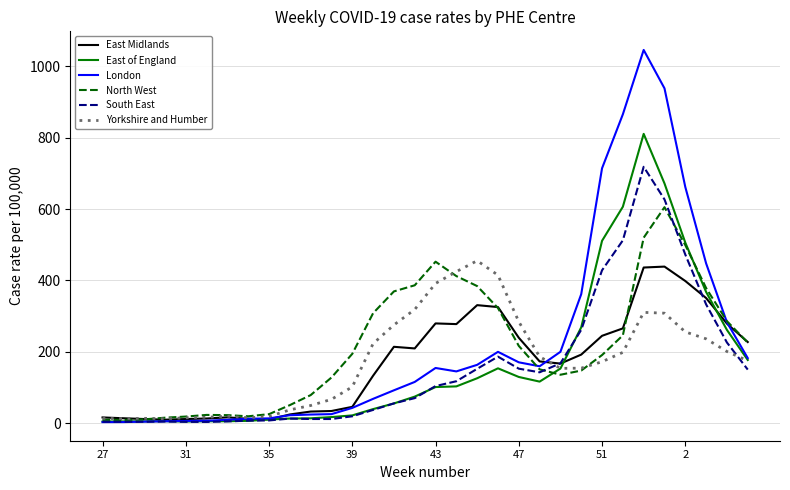

Which series has the largest range (max minus min)?

London